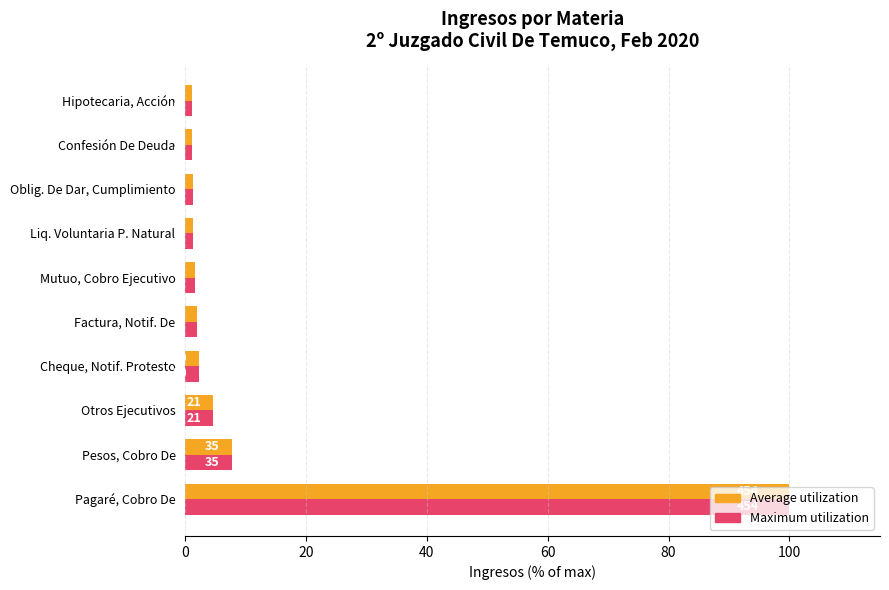

What are all the series names shown in the legend?

Average utilization, Maximum utilization